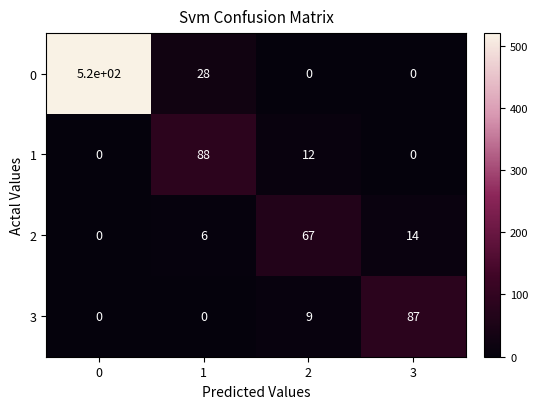

Is it true that 3 equals 0 at 1?

True